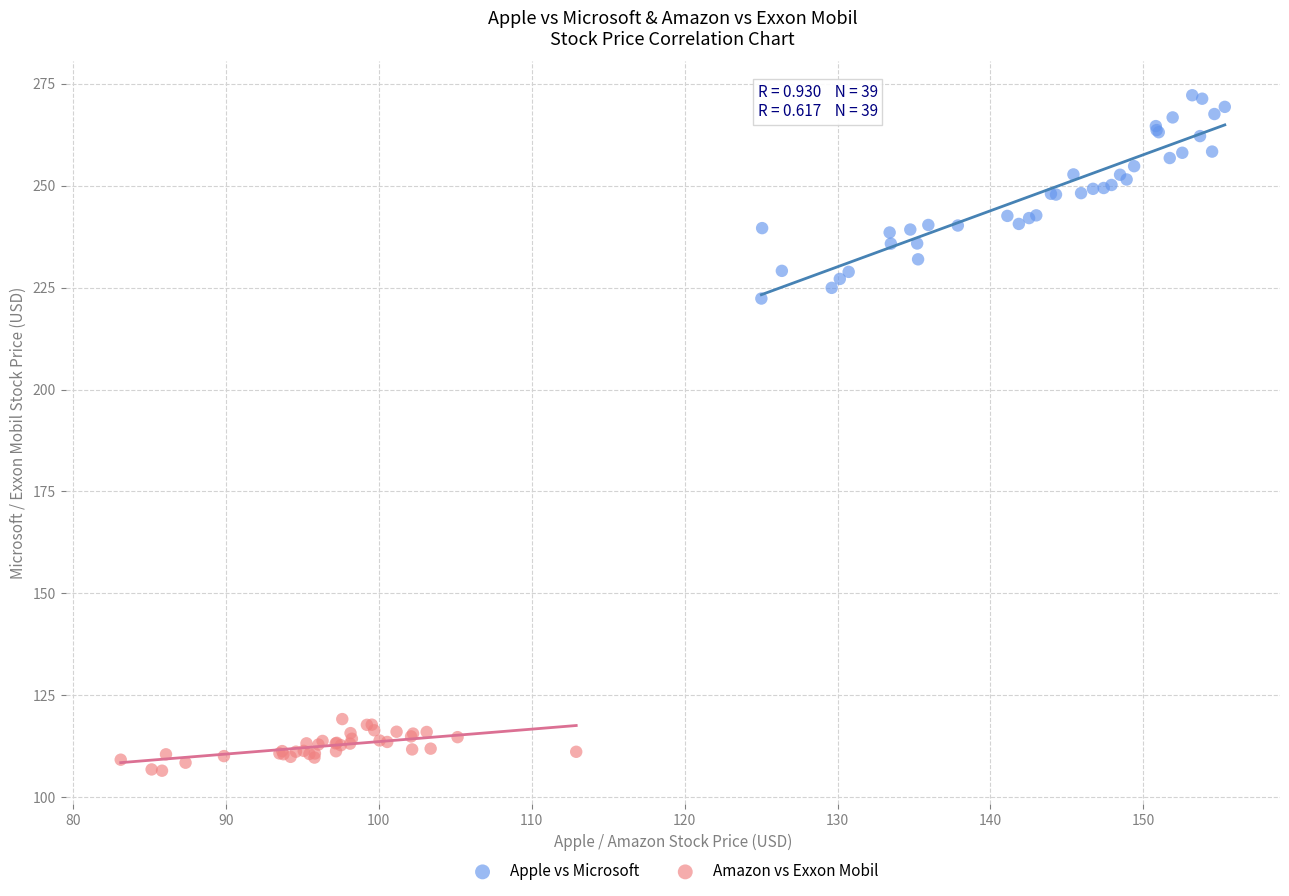

Which series has the widest spread of Y values?

Apple vs Microsoft